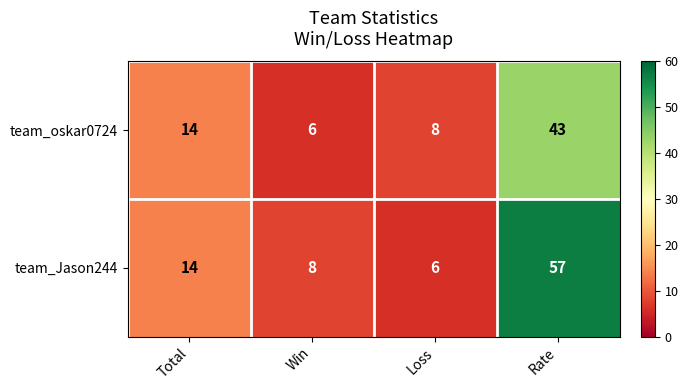

What is the total value across all series at Rate?

100